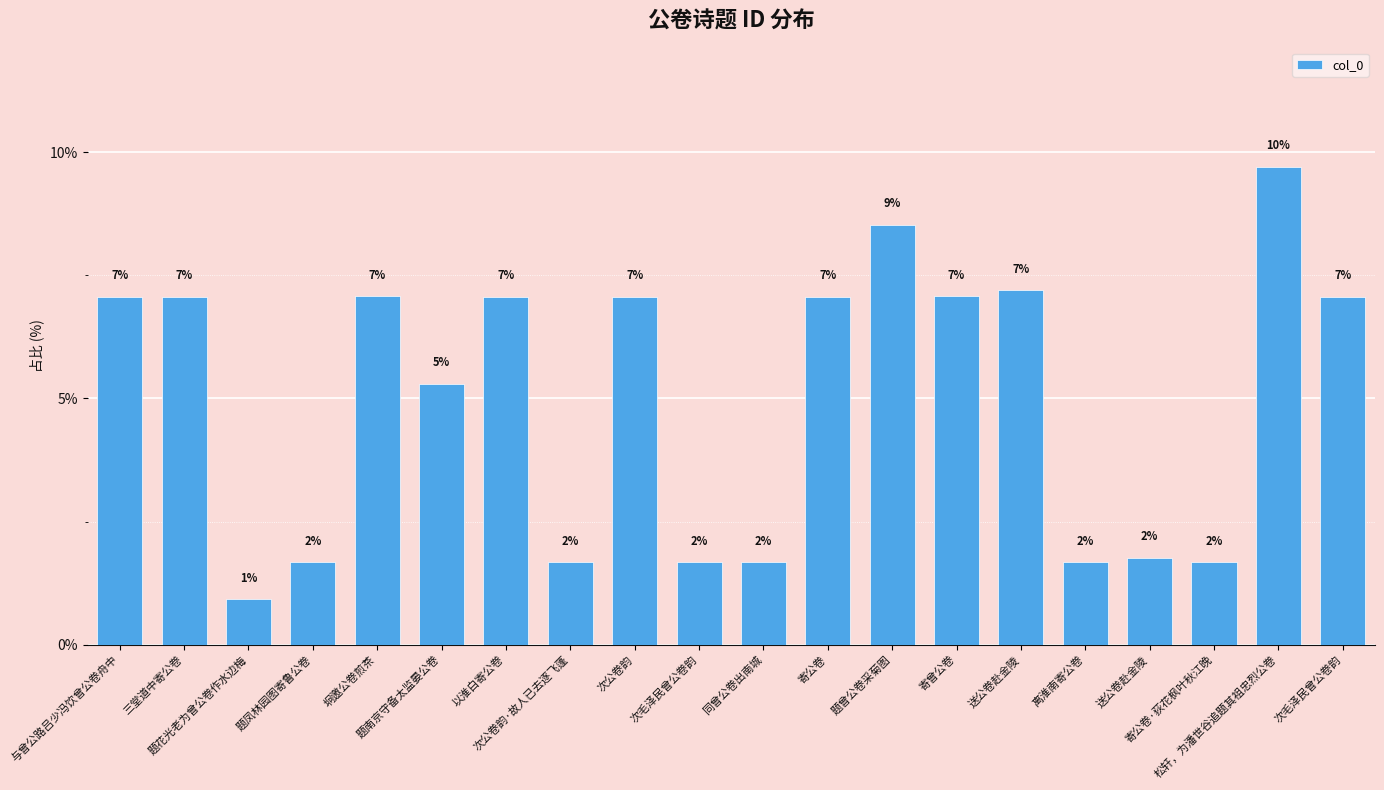

Approximately how many times larger is the value at 题花光老为曾公卷作水边梅 compared to 次公卷韵·故人已去逐飞蓬?

0.5